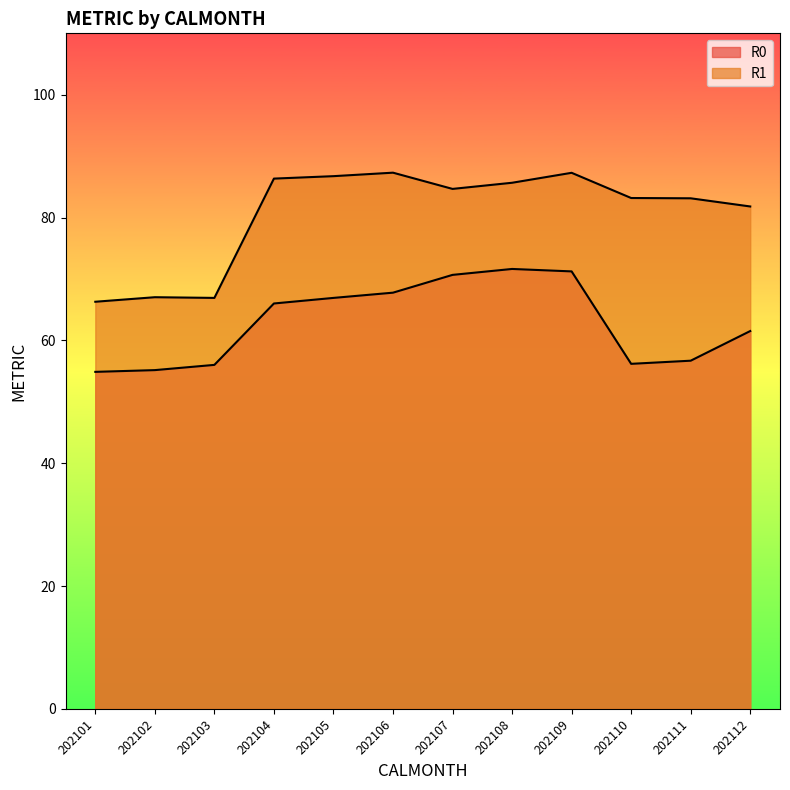

What is the value of the R1 point at the 7th from the left?

84.7